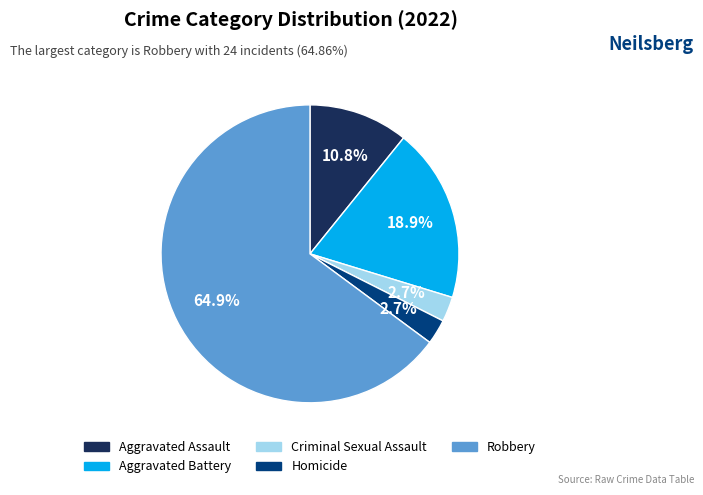

Which category has the biggest portion of the pie?

Robbery